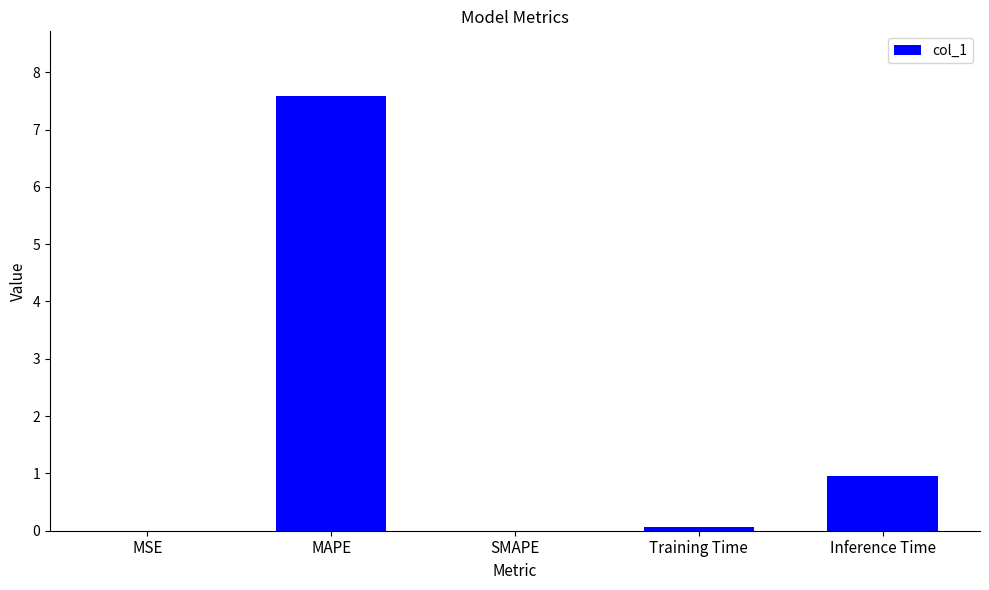

Which has a higher value, MAPE or Inference Time?

MAPE